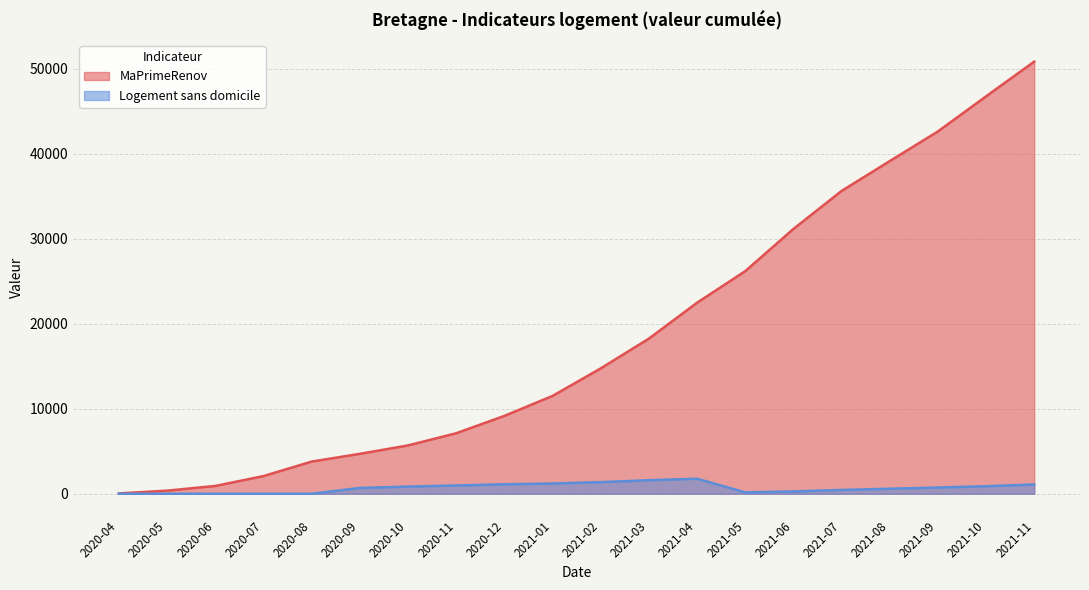

Reading left to right, extract all data points from this chart.

MaPrimeRenov: 43	367	919	2079	3786	4698	5687	7120	9161	11509	14749	18250	22475	26189	31153	35626	39141	42628	46761	50846
Logement sans domicile: 0	0	0	0	0	686	845	975	1115	1208	1366	1593	1771	163	273	449	590	733	887	1096